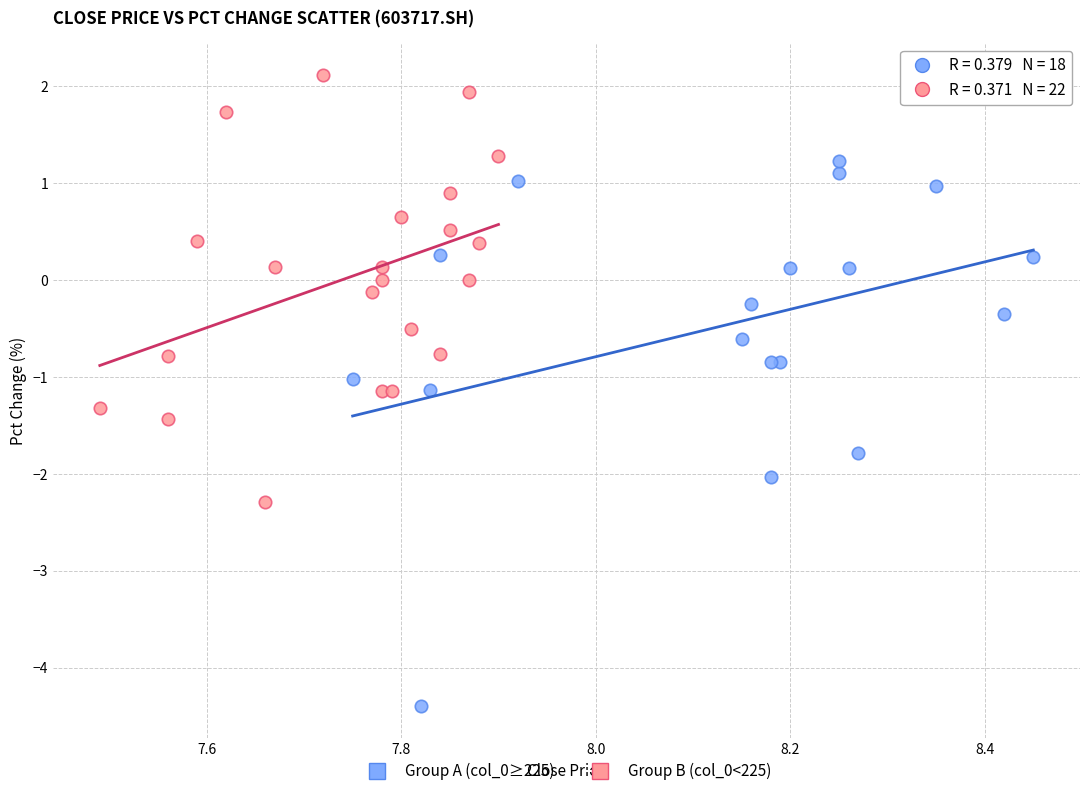

Which series reaches the maximum Y coordinate?

Group B (col_0<225)